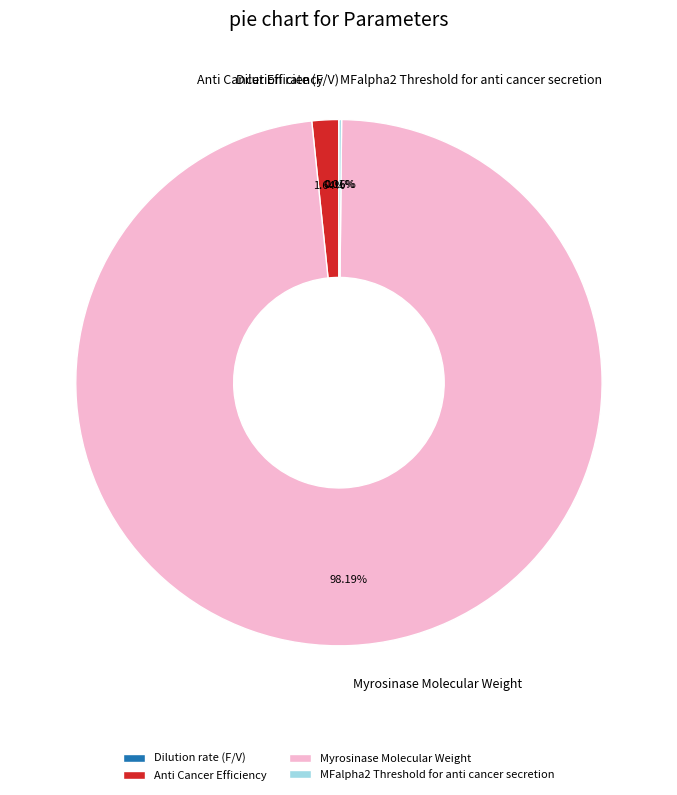

Which slice represents more than half of the pie?

Myrosinase Molecular Weight